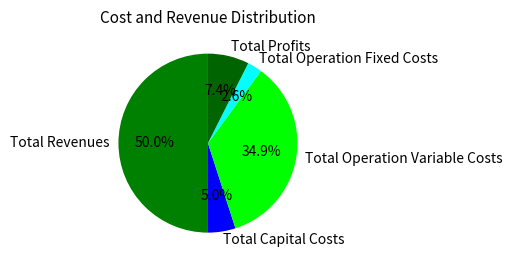

What percentage is NOT represented by Total Profits?

92.6%